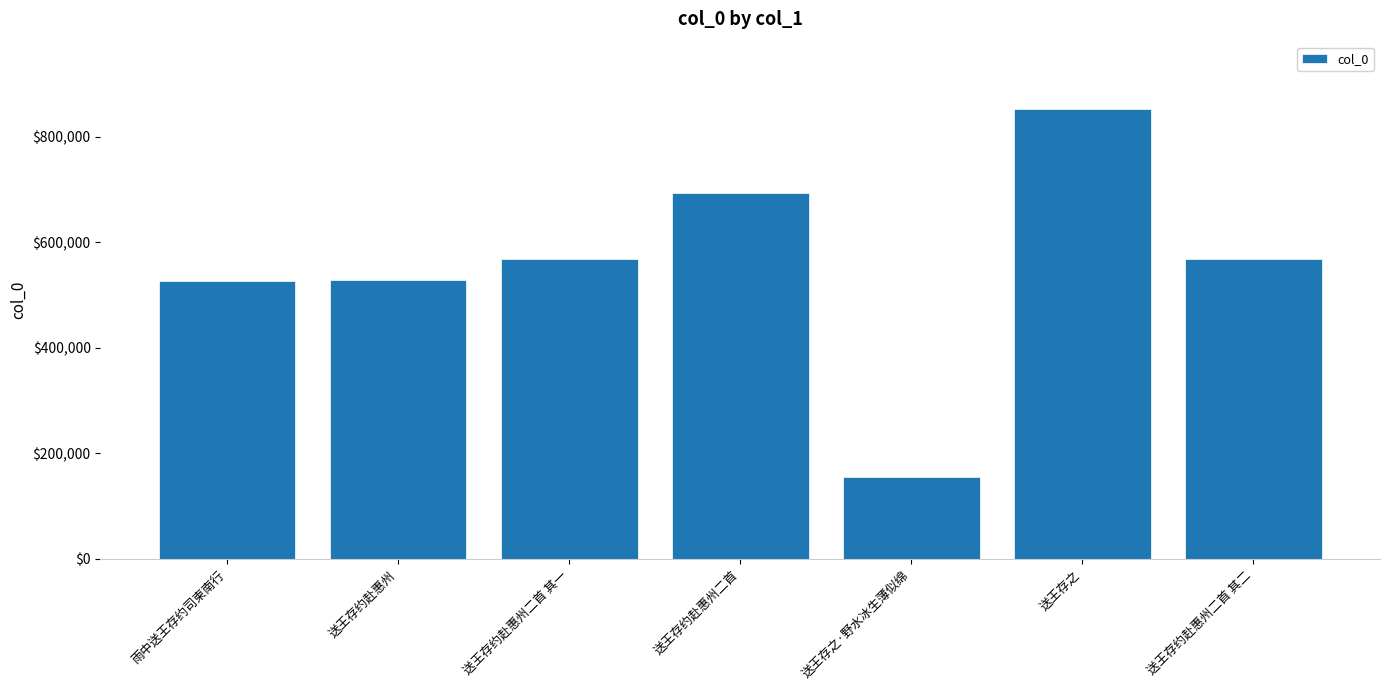

What is the minimum value shown in the chart?

155101